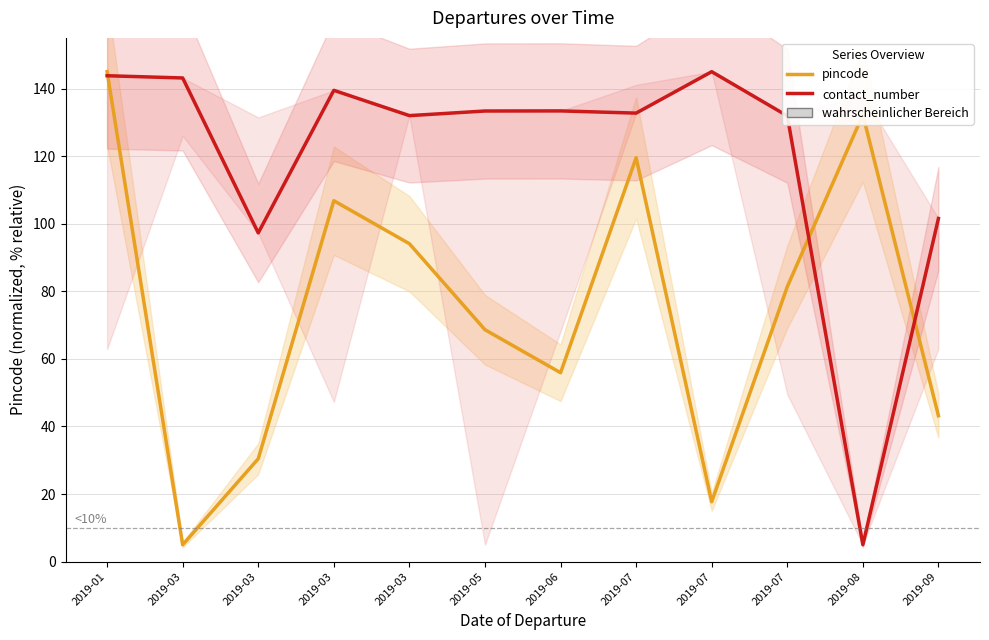

Which series has the widest spread of values?

contact_number (series 1)